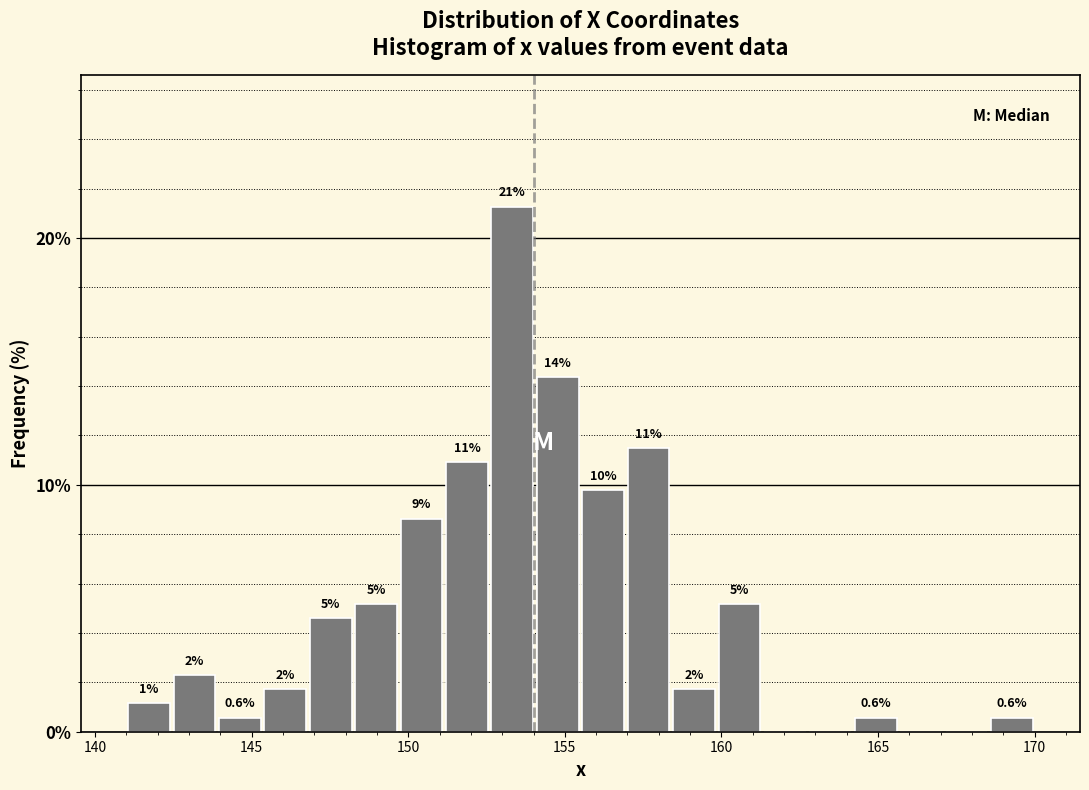

Around what value on the x-axis is the tallest bar? Give the approximate position of its centre, as read against the axis.

153.5